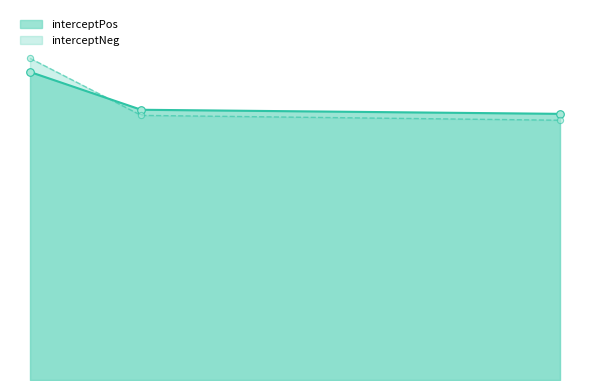

At how many categories does at least one series exceed 613?

1